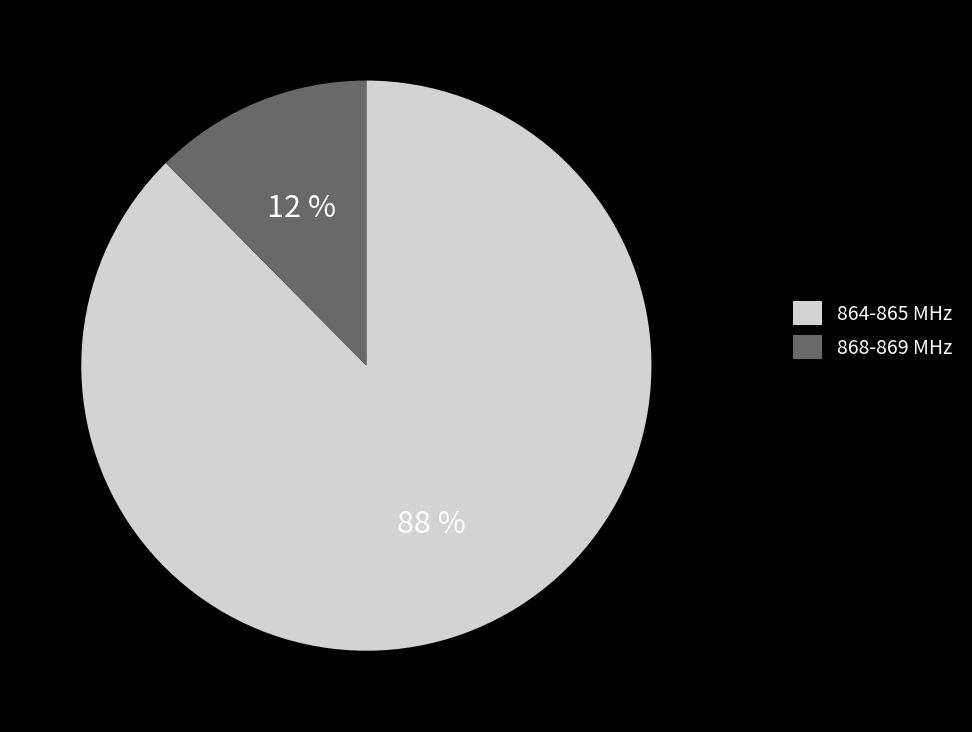

Does 864-865 MHz account for over 50% of the chart?

Yes